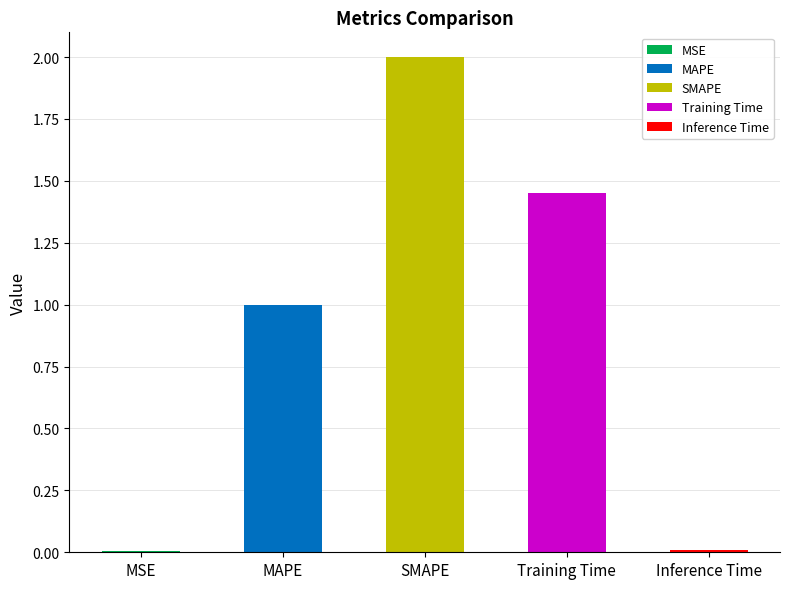

Rank the categories by value from highest to lowest.

SMAPE, Training Time, MAPE, Inference Time, MSE